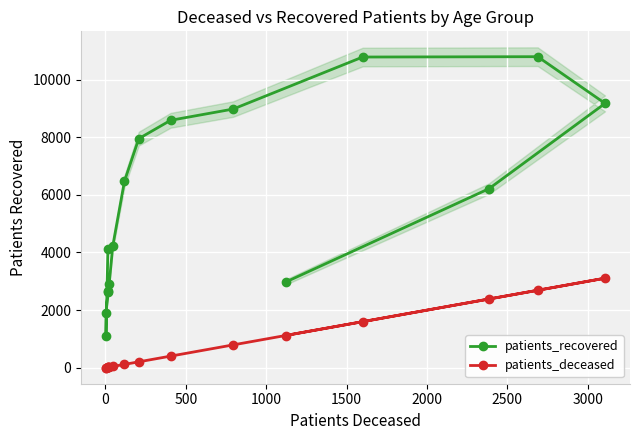

Reading left to right, transcribe all the data shown in this chart.

patients_recovered: 4110	1120	1915	2620	2651	2922	4216	6473	7949	8585	8975	10780	10792	9171	6213	2971
patients_deceased: 15	3	3	16	17	23	45	118	207	405	794	1600	2689	3108	2386	1120